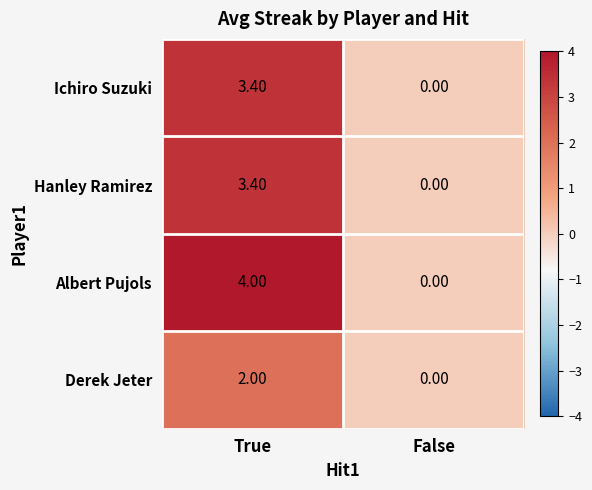

List the labels in order of Hanley Ramirez value, largest first.

True, False